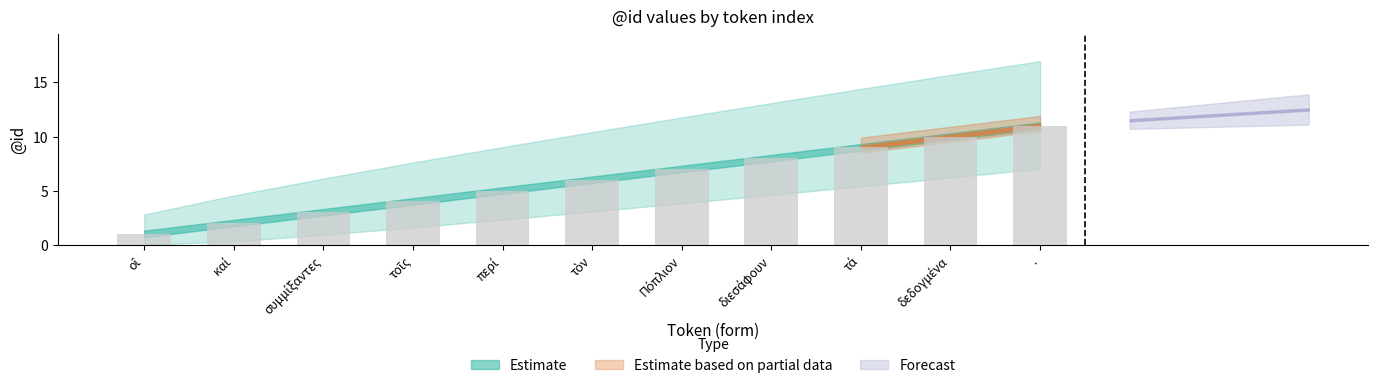

What is the difference between the maximum and minimum values?

10